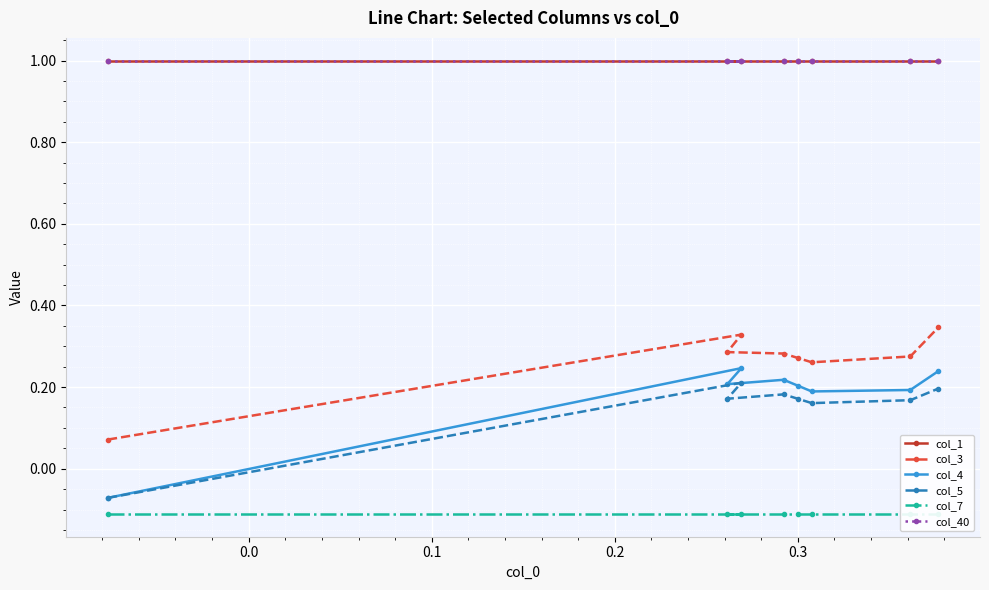

True or false: col_4 and col_1 intersect in this chart.

False